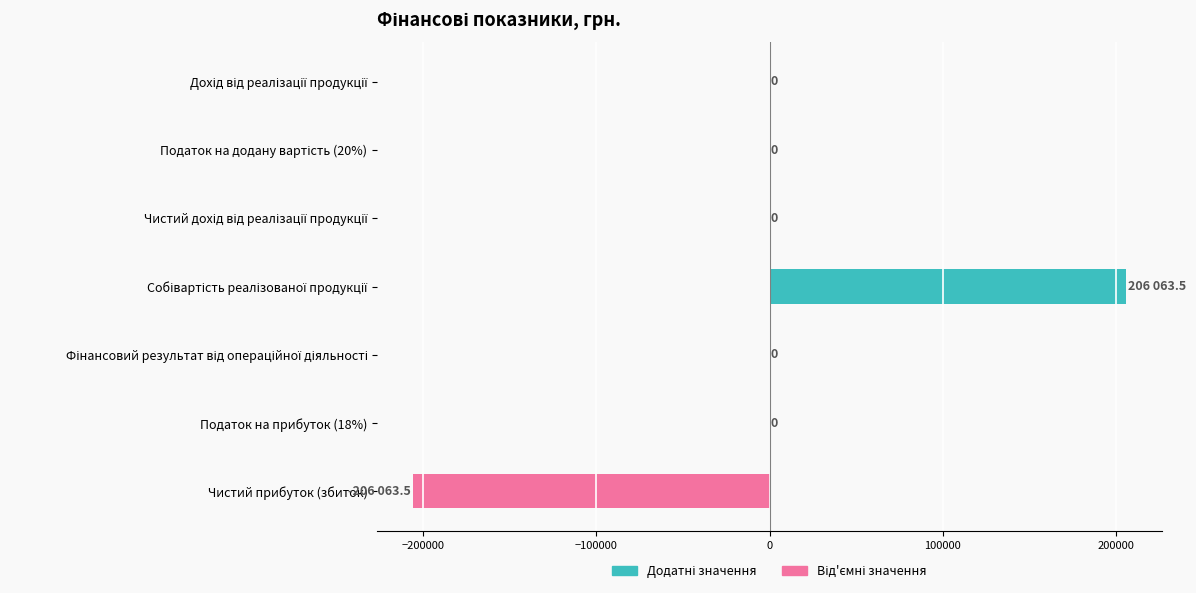

Is it true that the value at Податок на прибуток (18%) is 0.0?

True